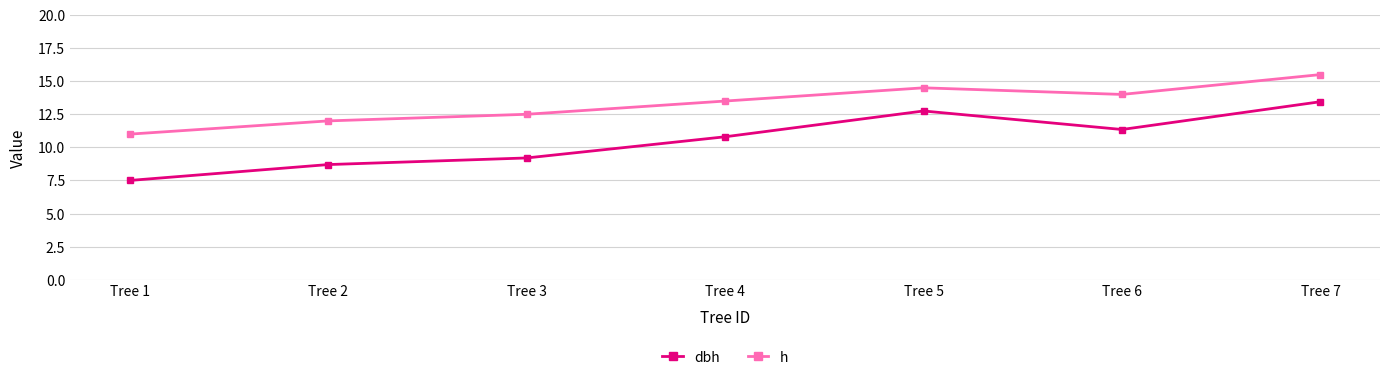

At which label does dbh first exceed 10?

Tree 4